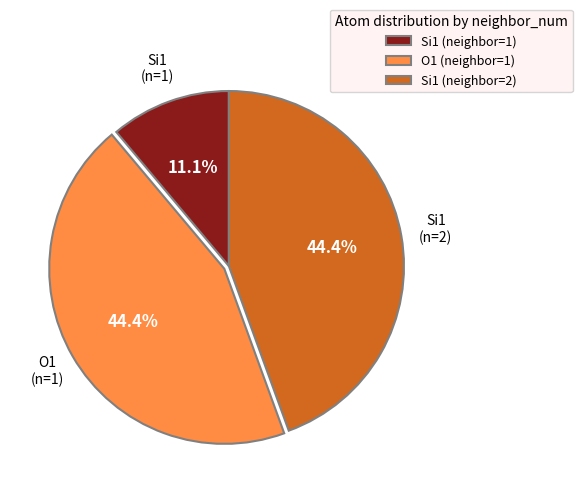

Which has a higher value, Si1 (neighbor=1) or Si1 (neighbor=2)?

Si1 (neighbor=2)